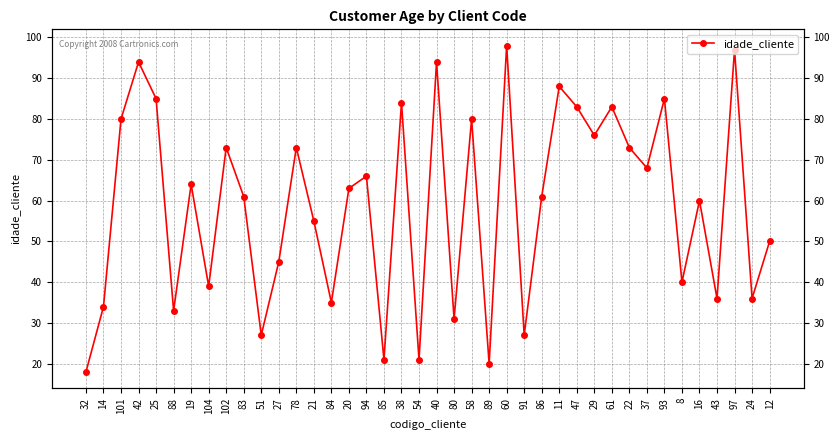

Rank the categories by value from lowest to highest.

32, 89, 85, 54, 51, 91, 80, 88, 14, 84, 43, 24, 104, 8, 27, 12, 21, 16, 83, 86, 20, 19, 94, 37, 102, 78, 22, 29, 101, 58, 47, 61, 38, 25, 93, 11, 42, 40, 97, 60